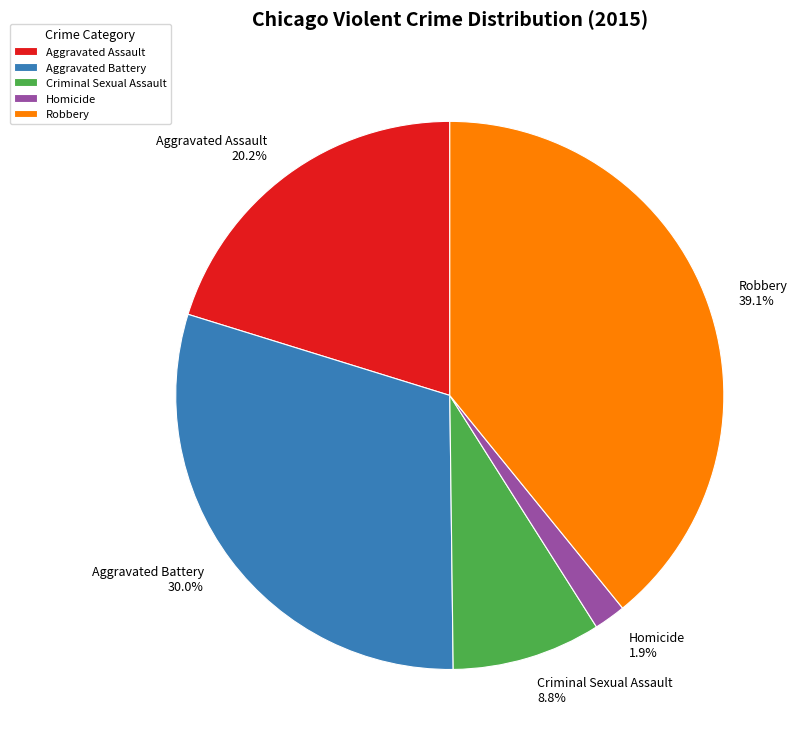

What portion of the pie excludes Aggravated Battery?

70.0%